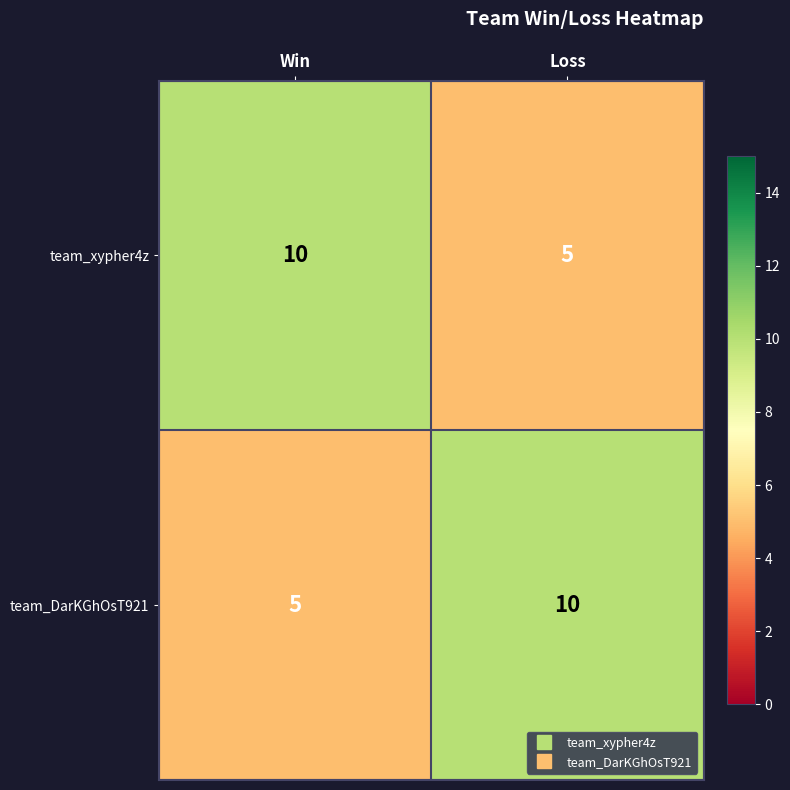

Rank the categories by team_DarKGhOsT921 value from highest to lowest.

Loss, Win